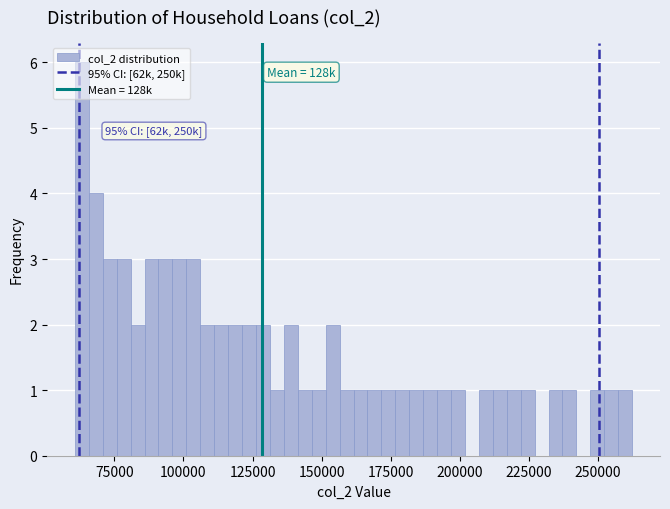

Read against the x-axis, roughly where is the centre of the tallest bar?

65000